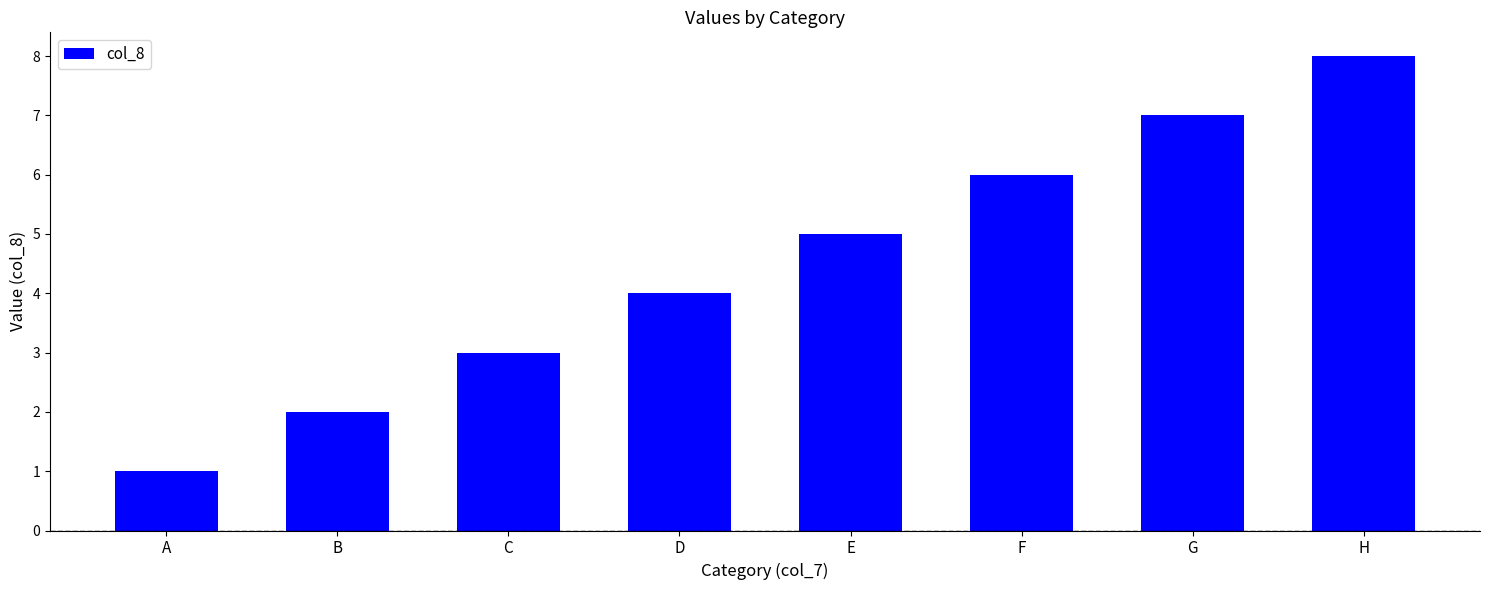

Is it true that the value at D is 3?

False